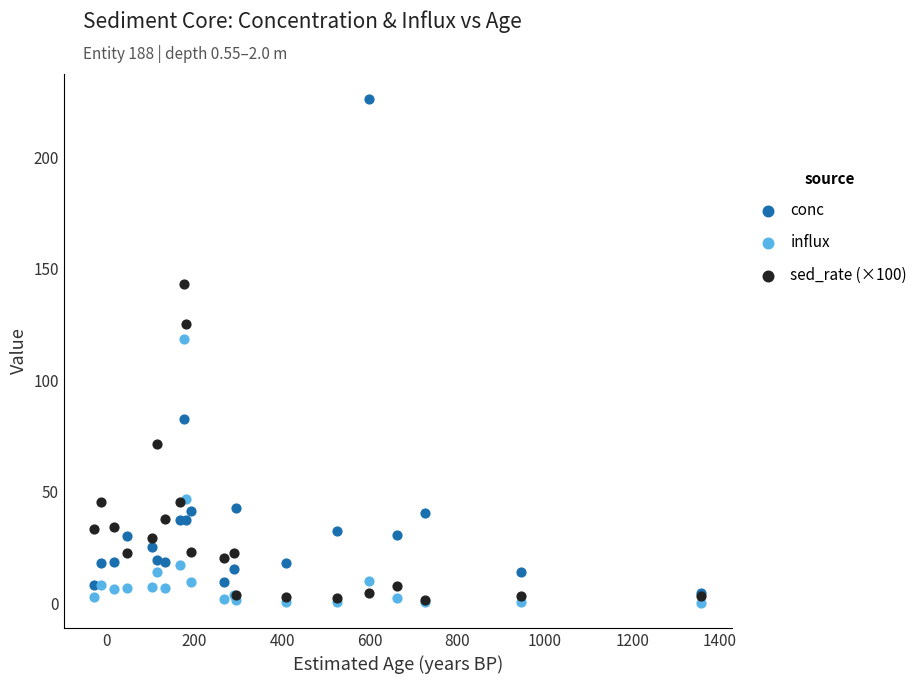

In the conc series, what Y value is closest to 115?

82.7